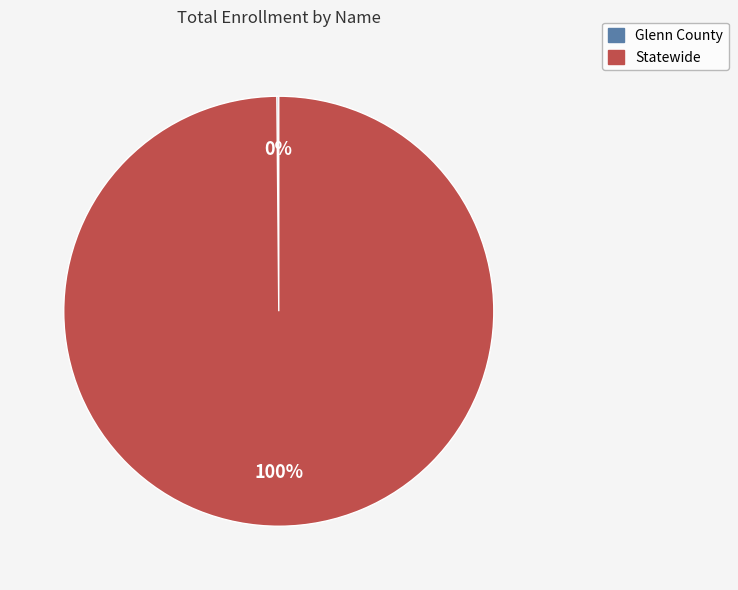

Which category has the biggest portion of the pie?

Statewide